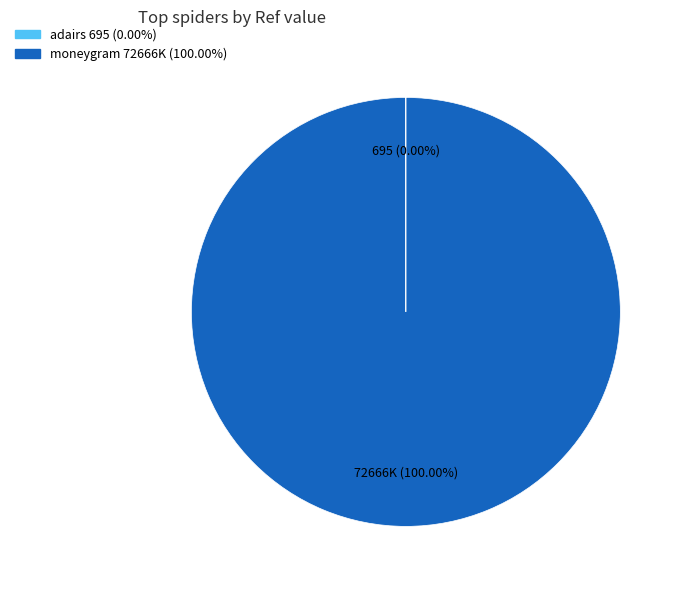

What is the largest slice in the pie chart?

moneygram